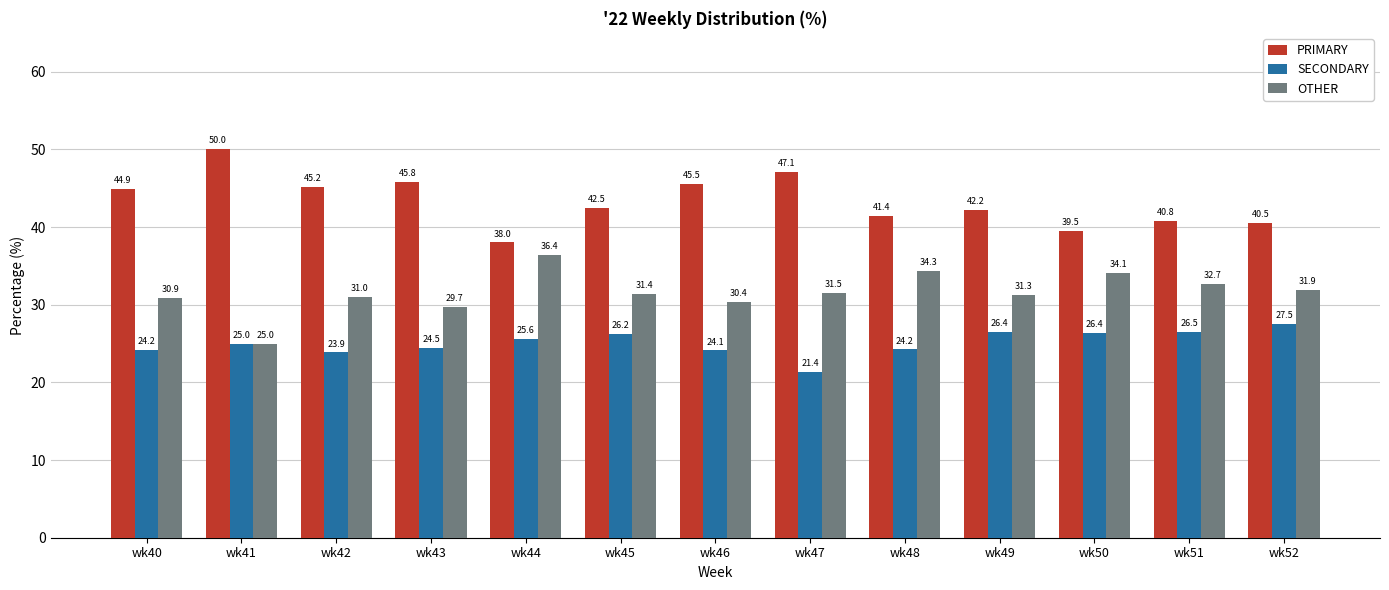

At which category does the chart reach its peak across all series?

wk41